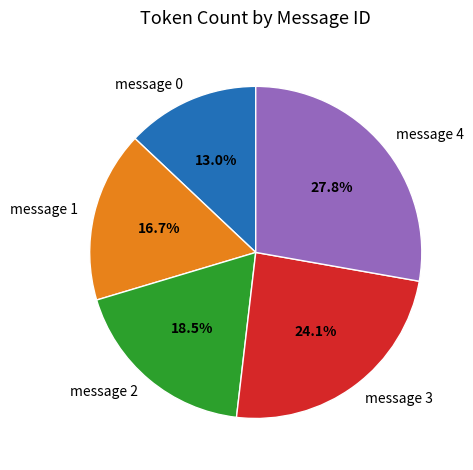

The message 4 slice represents 28% of the pie. True or false?

True